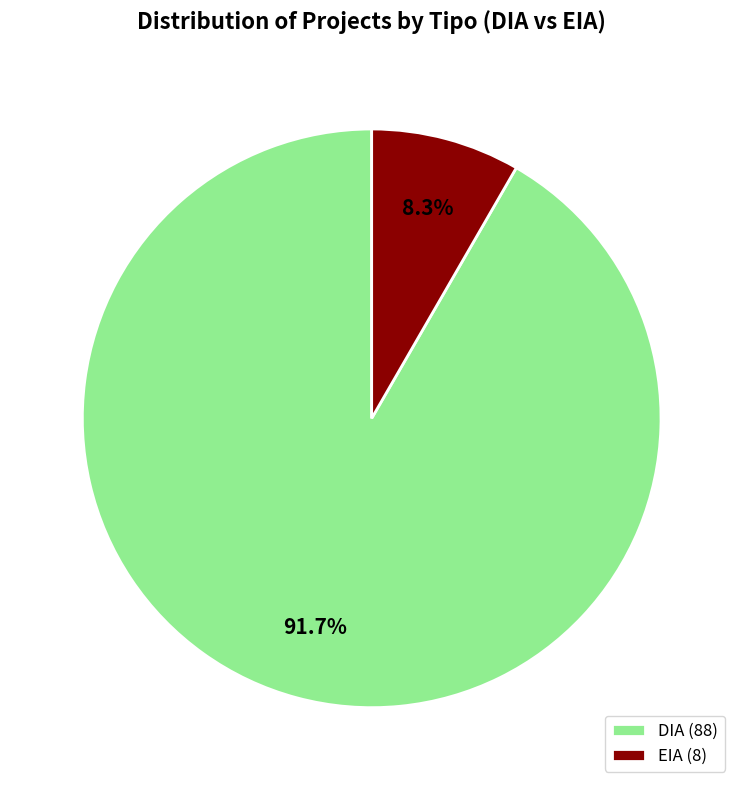

Which slice is the largest?

DIA